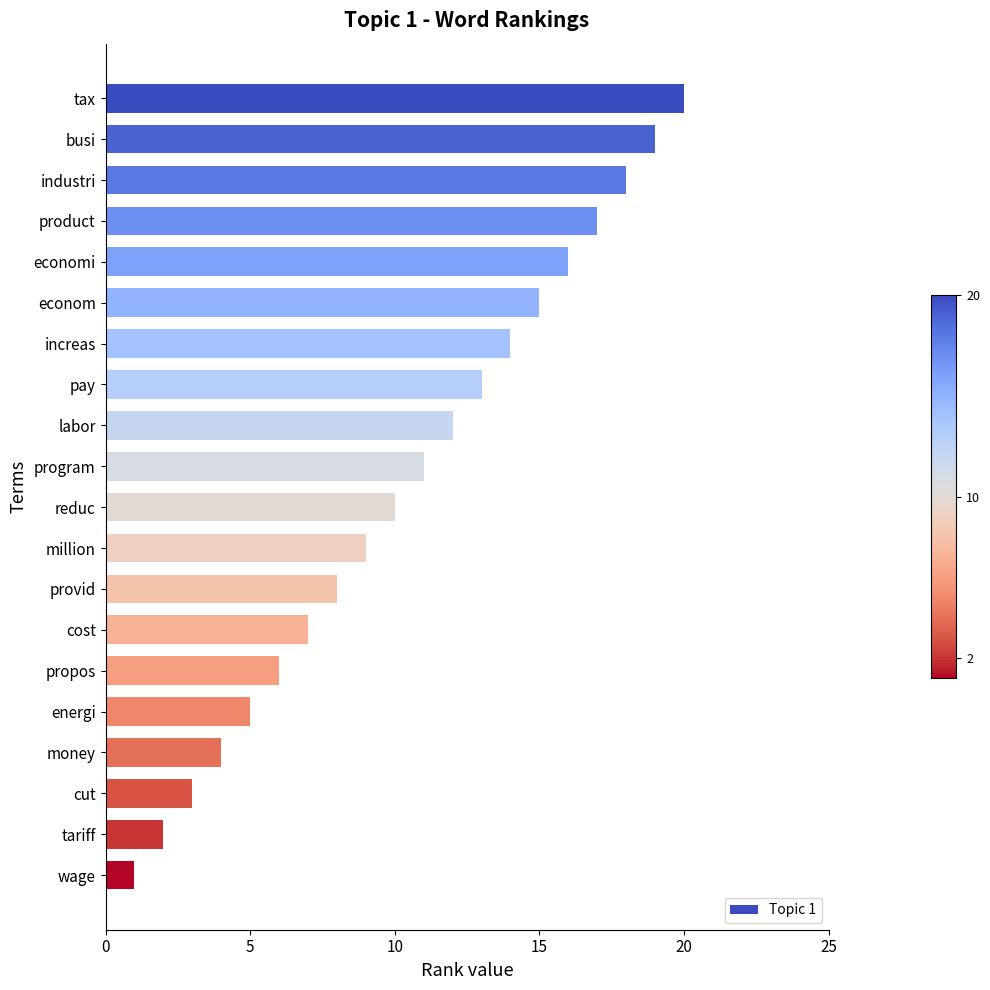

List the labels in order of value, largest first.

tax, busi, industri, product, economi, econom, increas, pay, labor, program, reduc, million, provid, cost, propos, energi, money, cut, tariff, wage